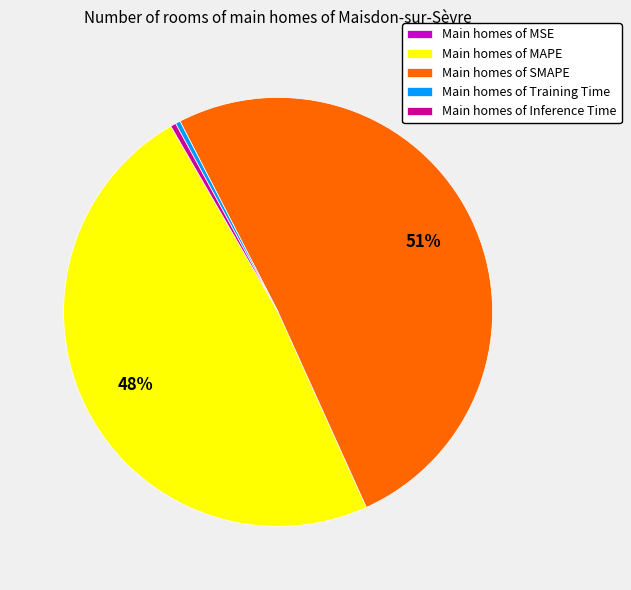

Do Main homes of MAPE and Main homes of SMAPE together represent more than half of the pie?

Yes